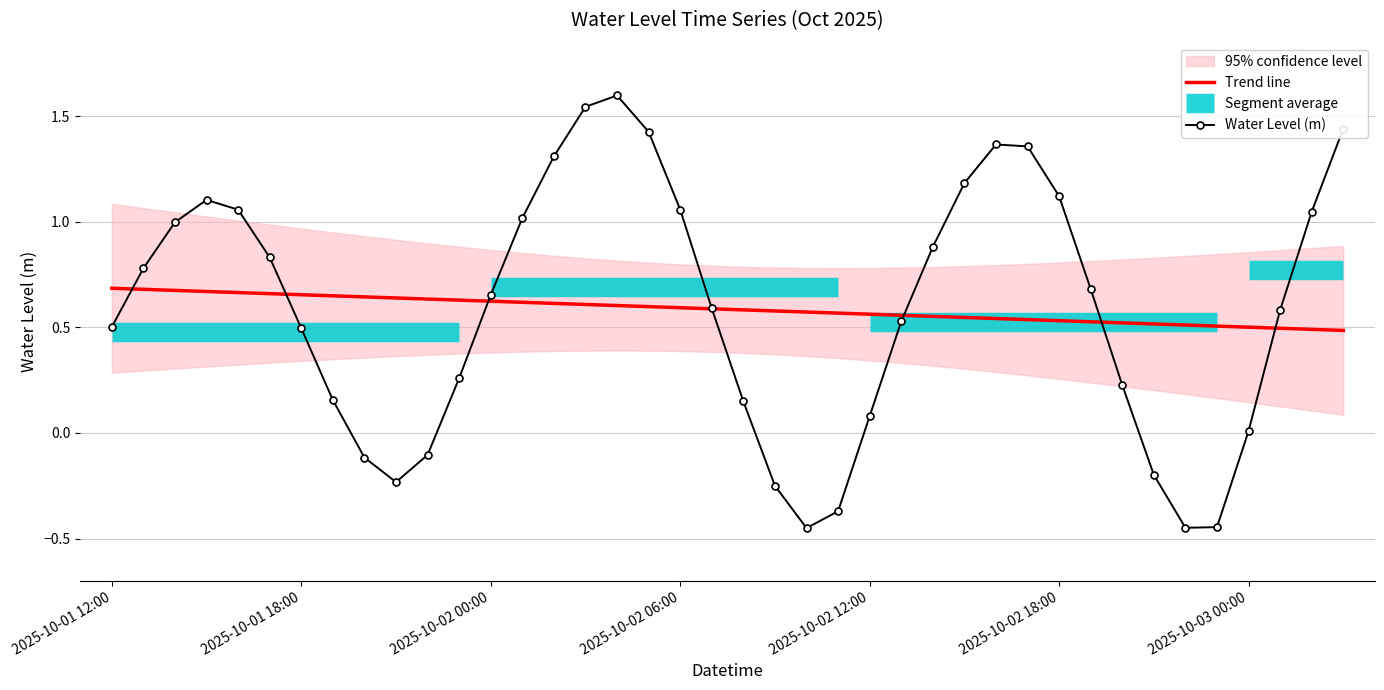

Where is the data nearest to the value 0?

2025-10-03 00:00